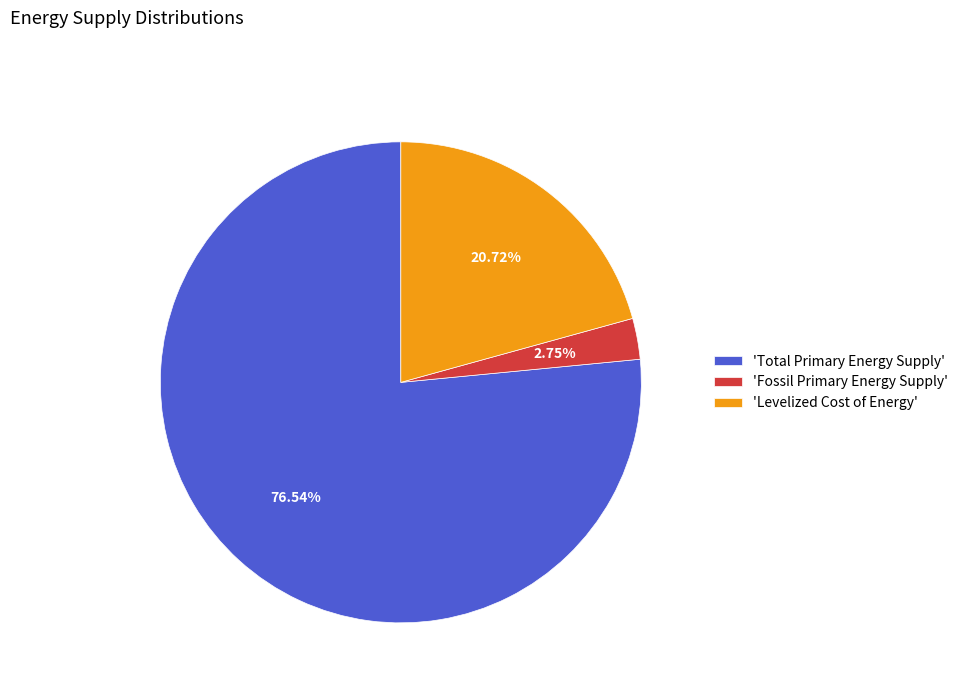

To the nearest percent, what is the average slice percentage?

33%